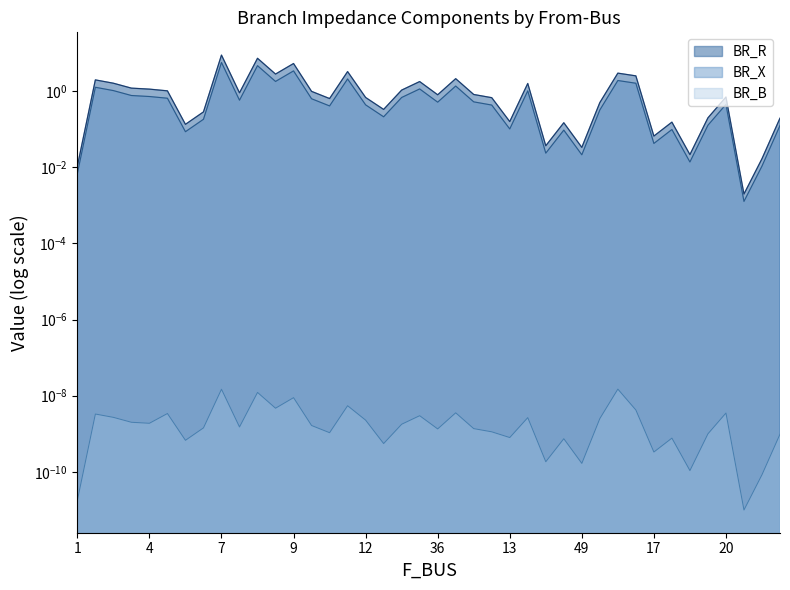

At which category does BR_X reach its first local valley?

15